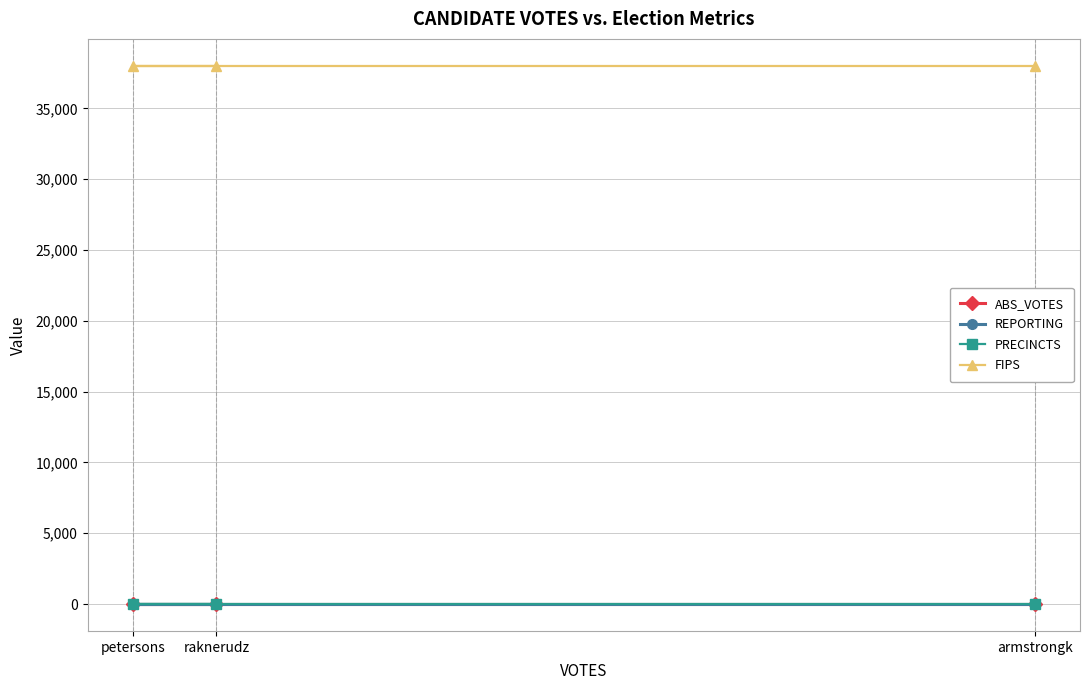

Between armstrongk and raknerudz, which is larger?

armstrongk